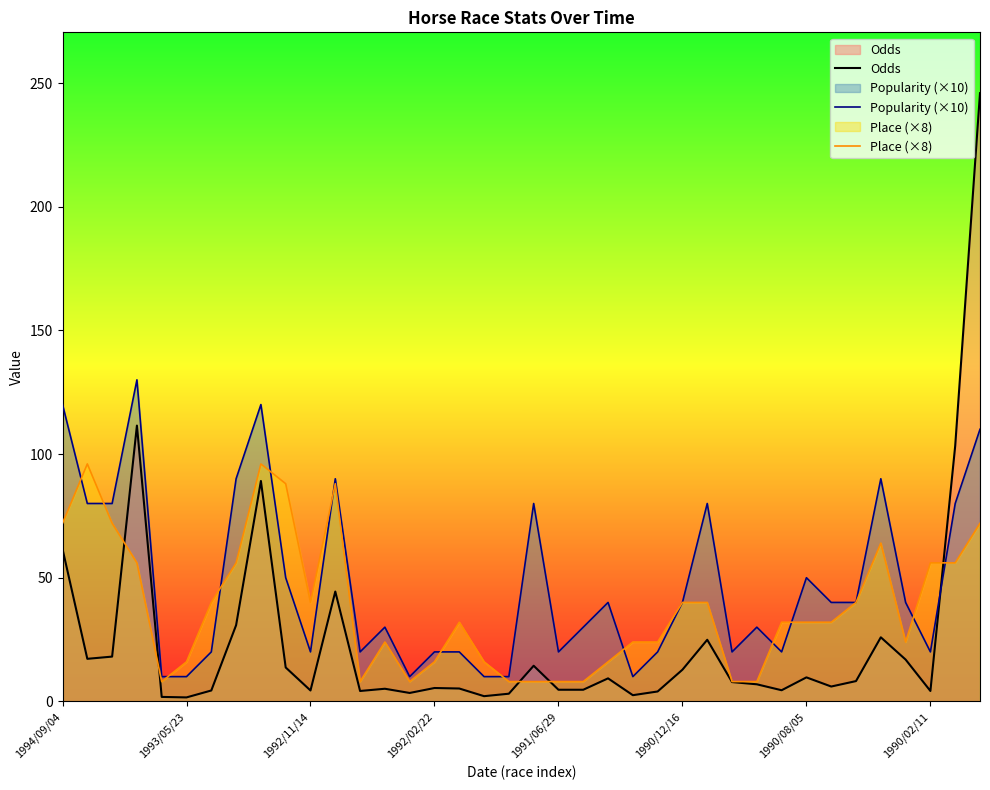

The value of Popularity (×10) at 1992/11/14 is 35.0. True or false?

False